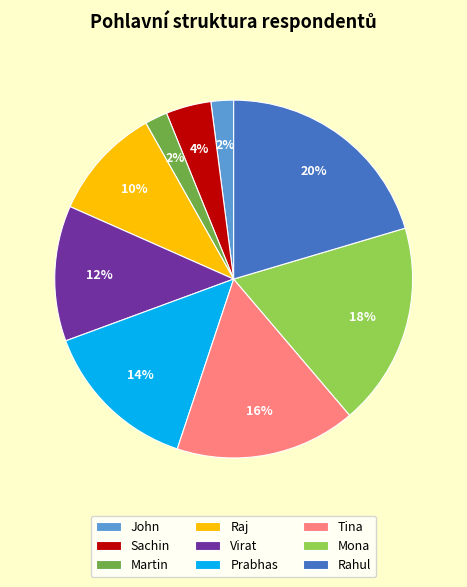

To the nearest percent, what is the average slice percentage?

11%